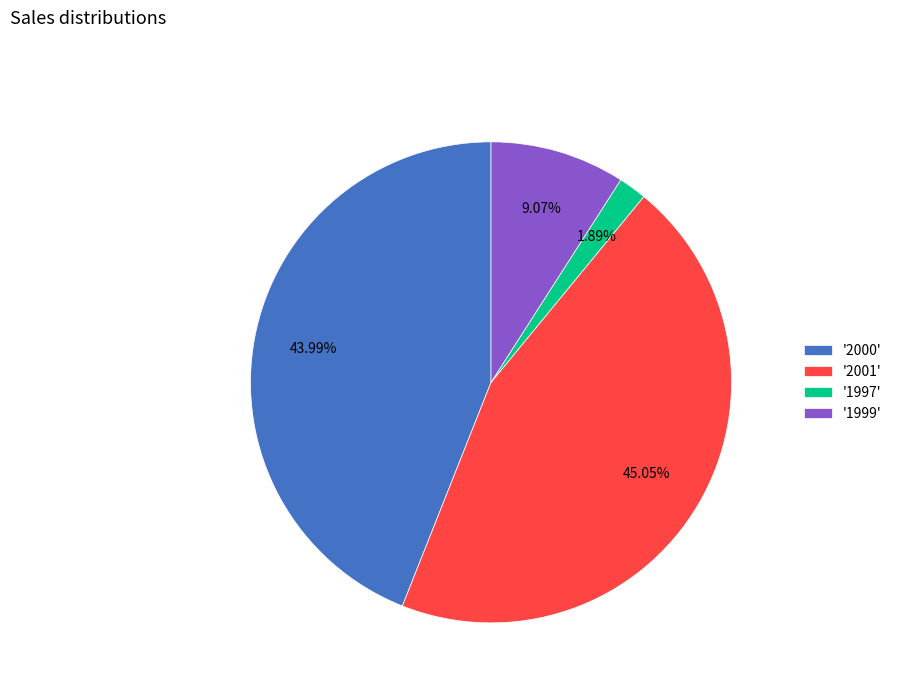

What is the largest slice in the pie chart?

'2001'